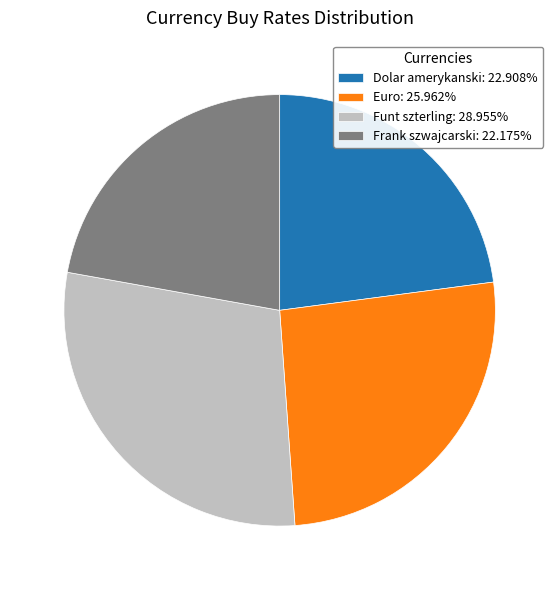

Do Dolar amerykanski and Funt szterling together represent more than half of the pie?

Yes